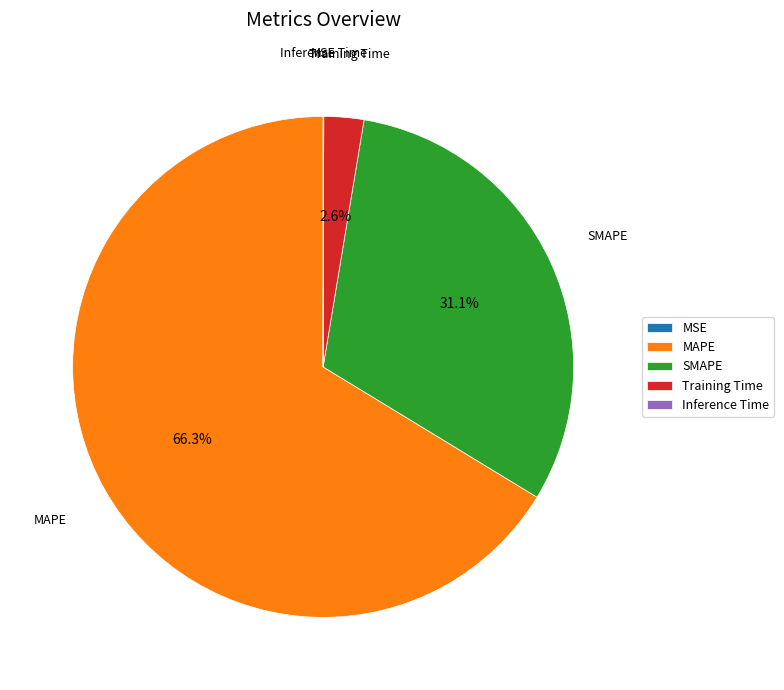

Does any single category account for the majority?

Yes